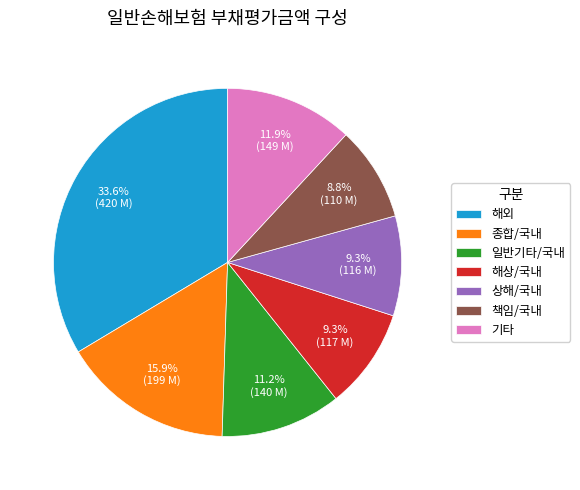

What is the total percentage of 종합/국내 and 해상/국내?

25.2%